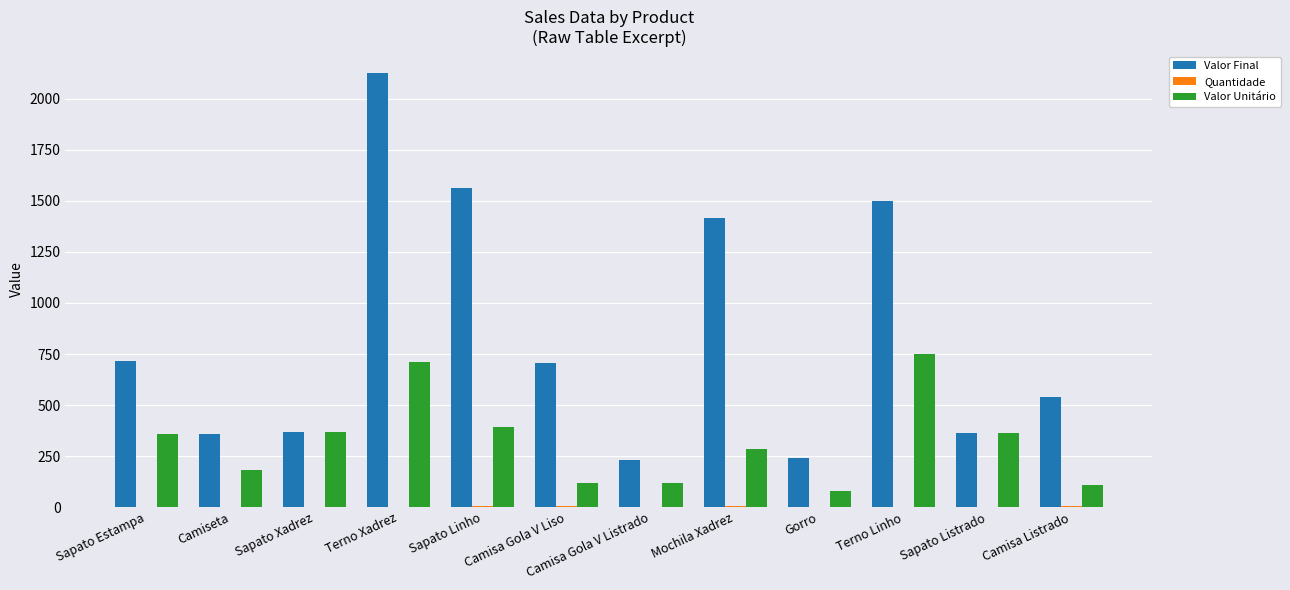

At which category is the sum across all series the highest?

Terno Xadrez